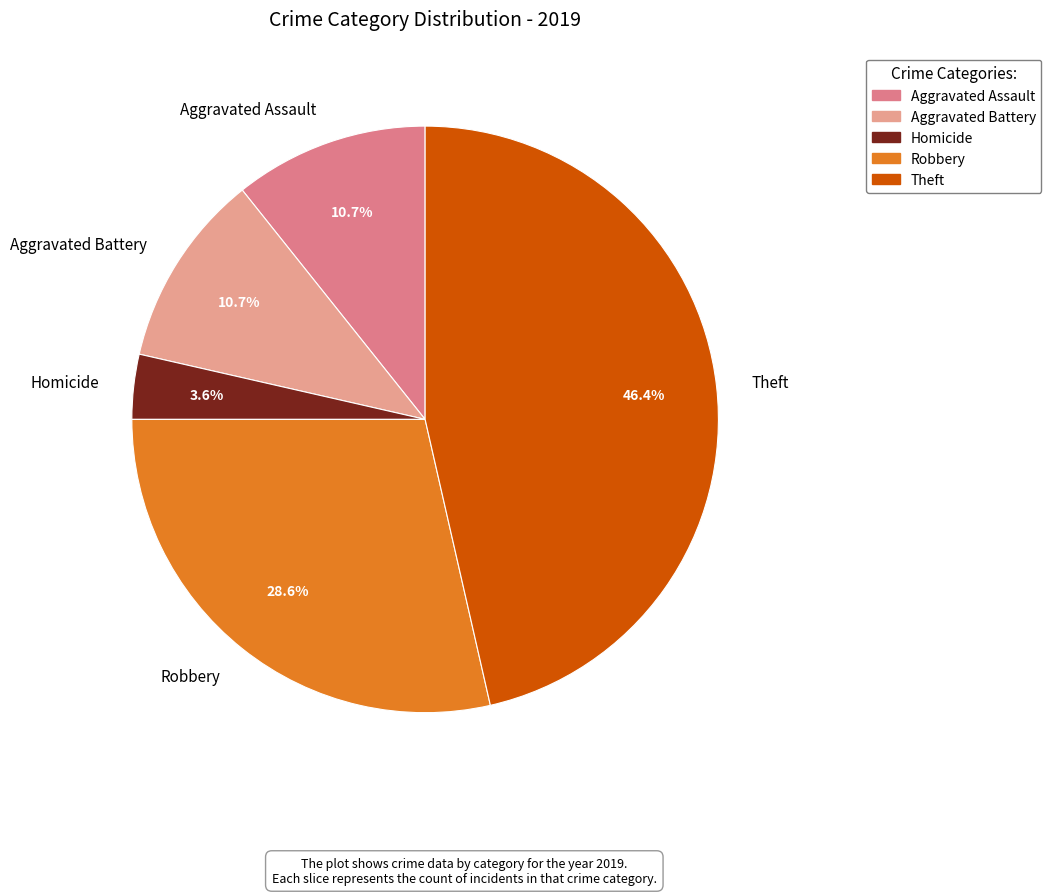

How many segments does this pie chart have?

5